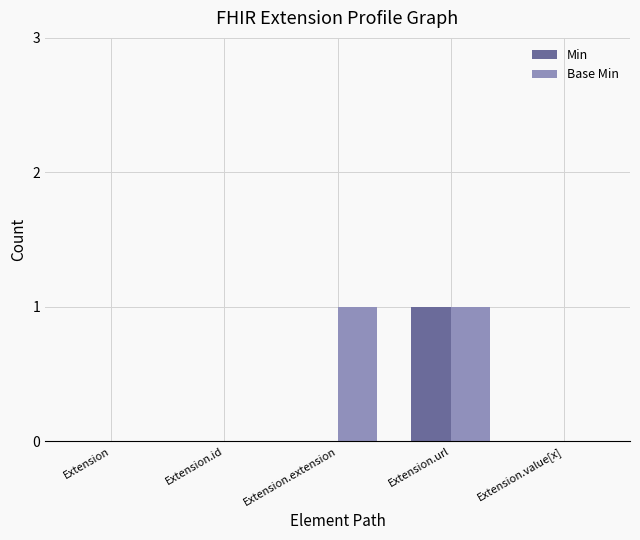

The Min series shows 0 at Extension.value[x]. True or false?

True